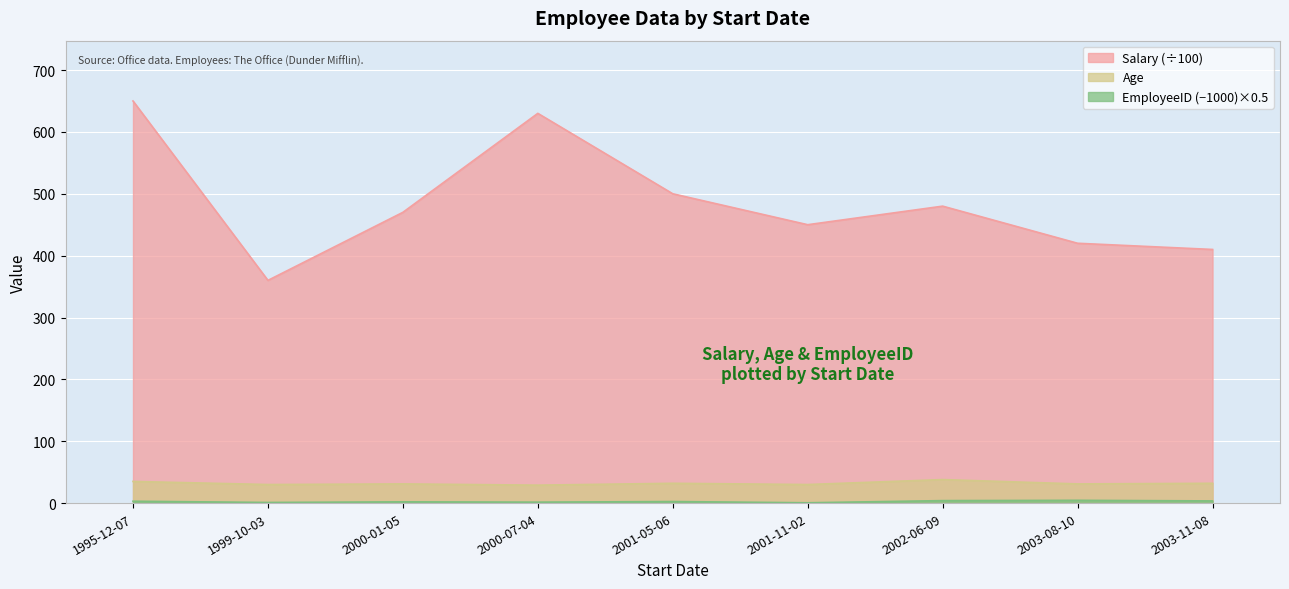

What are all the series names shown in the legend?

Salary, Age, EmployeeID